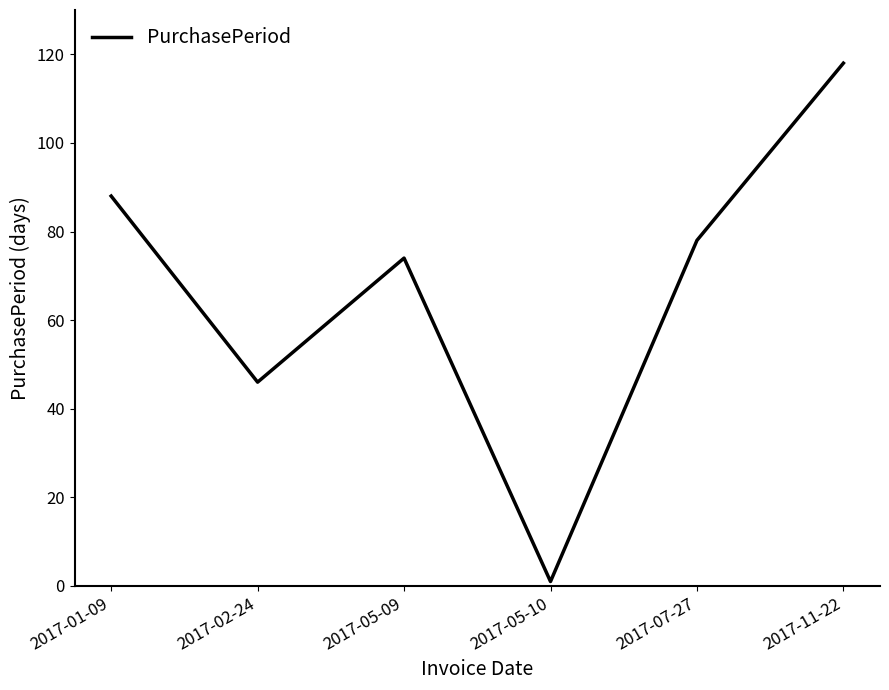

Where does the data first go above 78?

2017-01-09